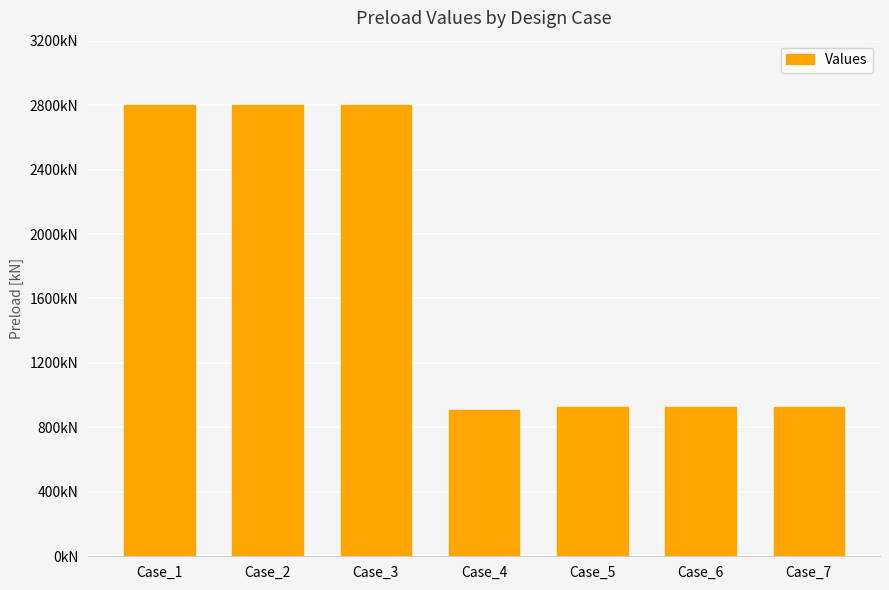

What is the difference between the maximum and minimum values?

1890